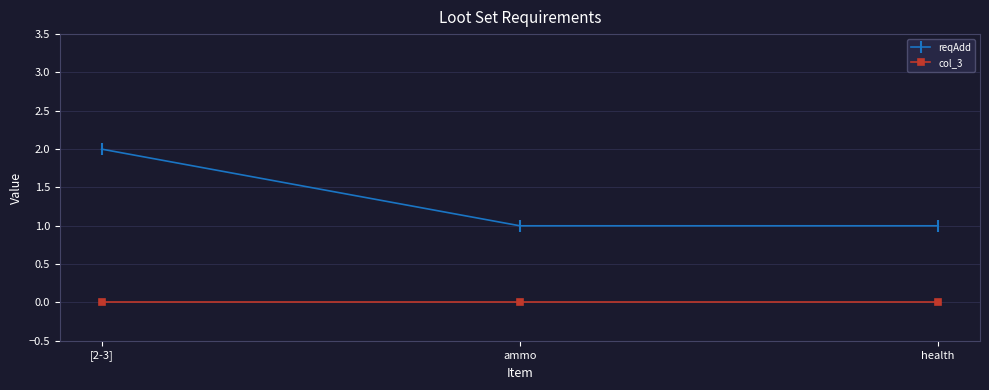

At health, list the series in order from smallest to largest.

col_3, reqAdd